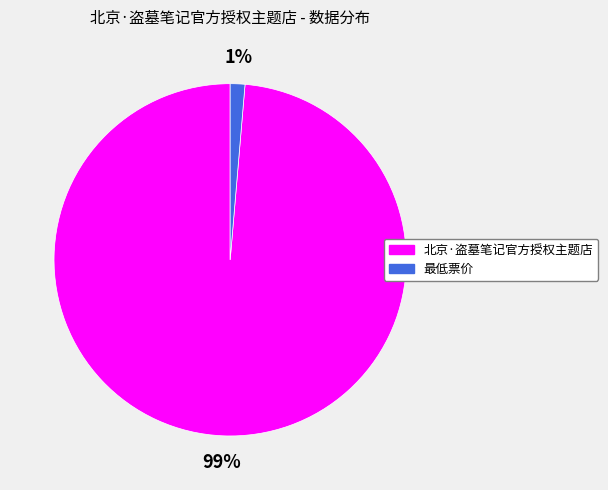

How many segments does this pie chart have?

2